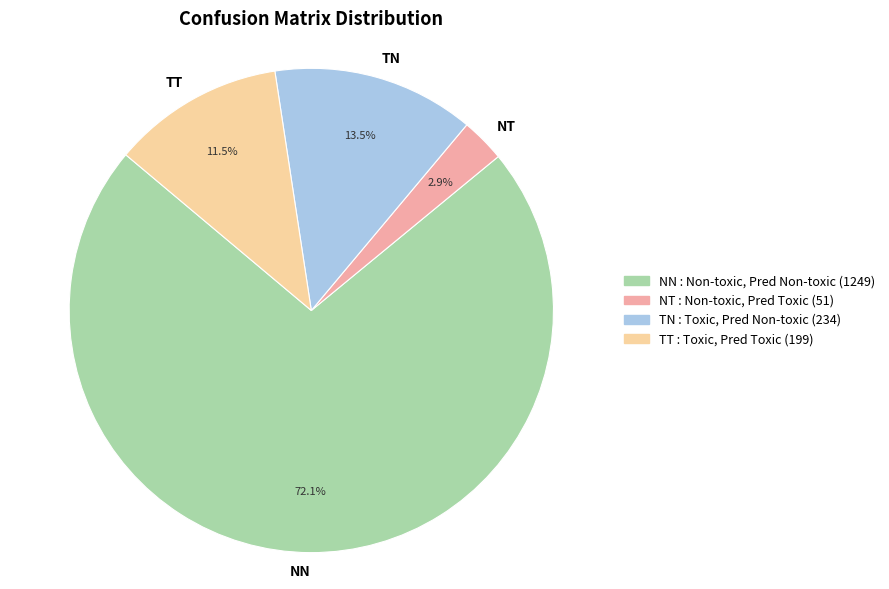

Which slice represents more than half of the pie?

NN